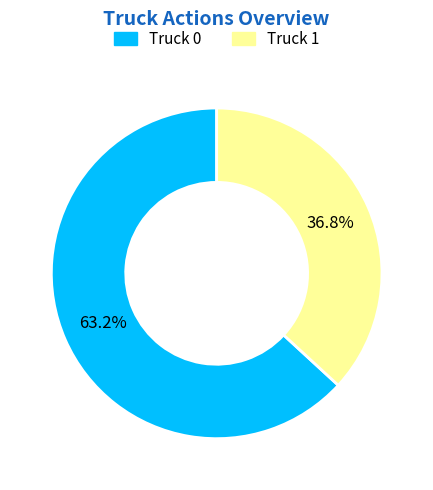

To the nearest percent, what is the difference between the Truck 1 and Truck 0 slice percentages?

26%